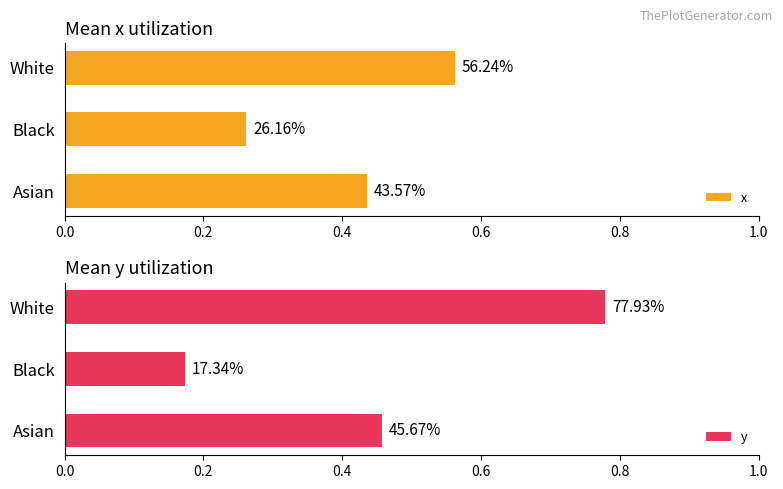

What is the average value of the x series?

0.4